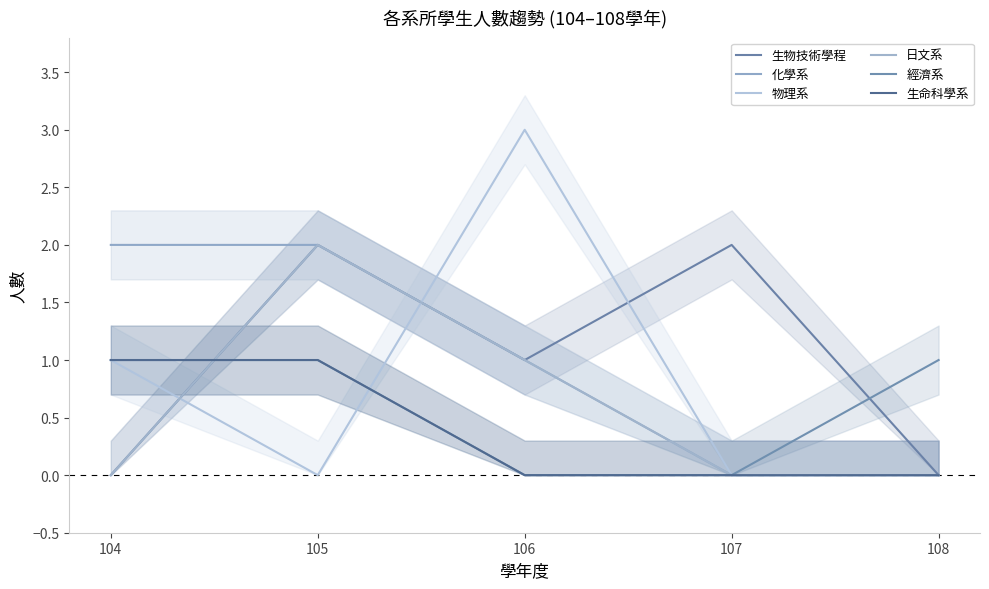

At which category does the chart reach its minimum across all series?

104